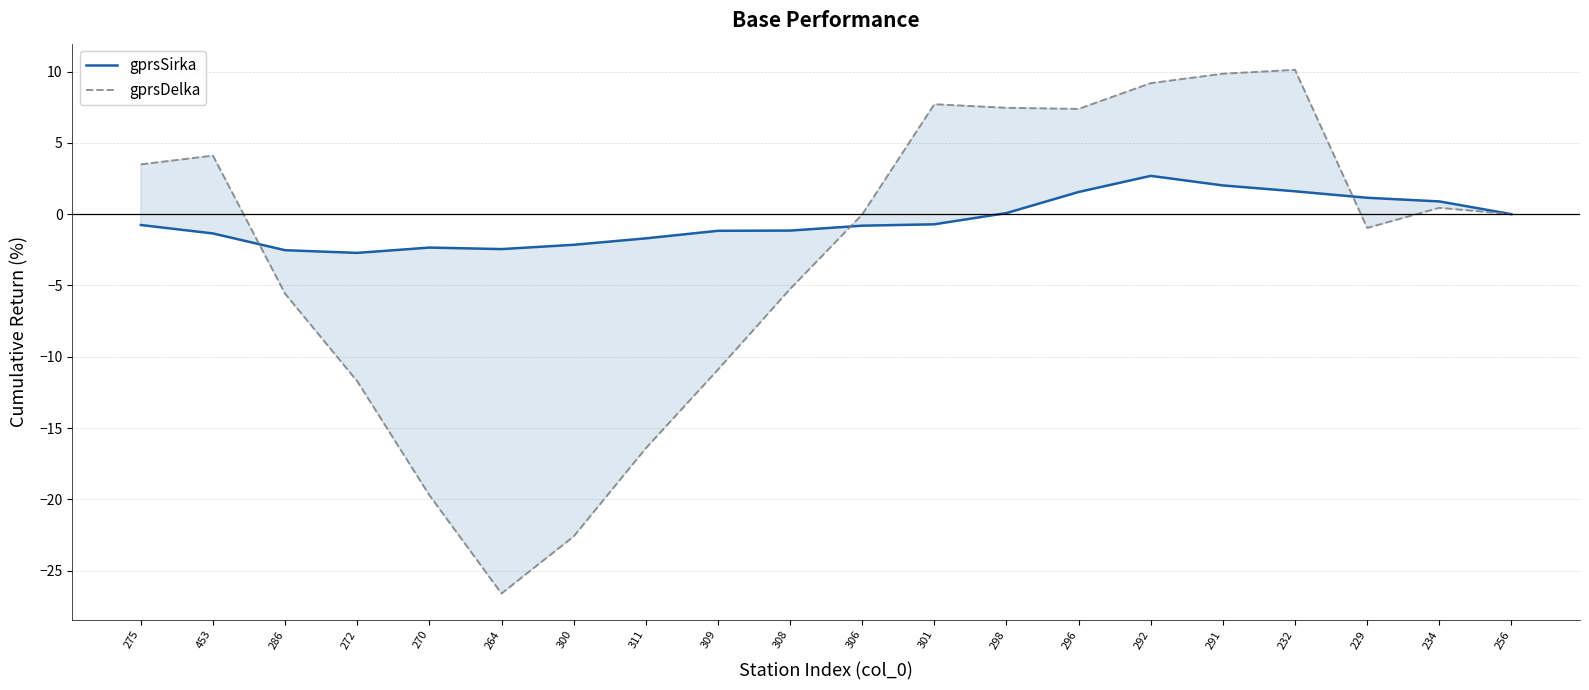

Rank the series by their maximum value, from lowest to highest.

gprsSirka, gprsDelka